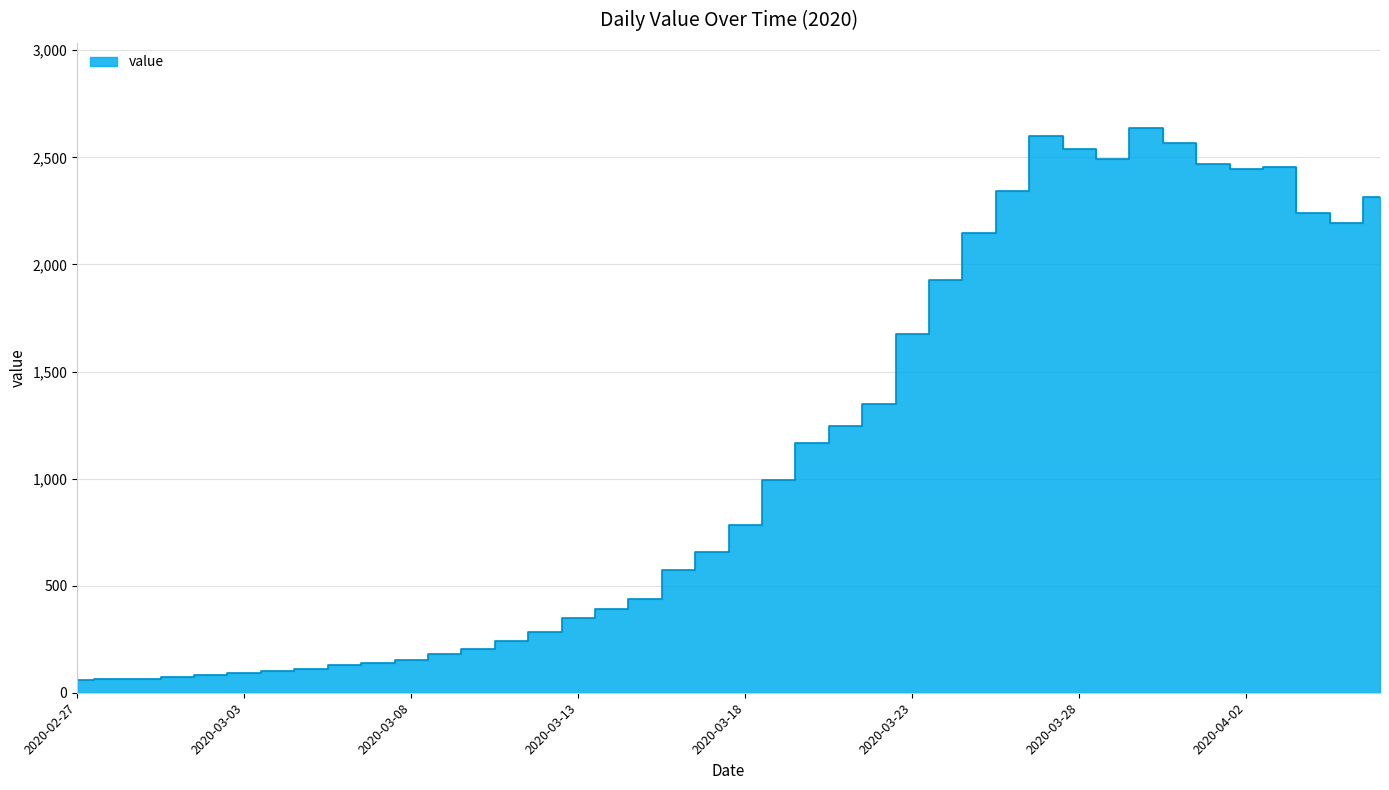

Approximately how many times larger is the value at 2020-04-06 compared to 2020-03-18?

3.0